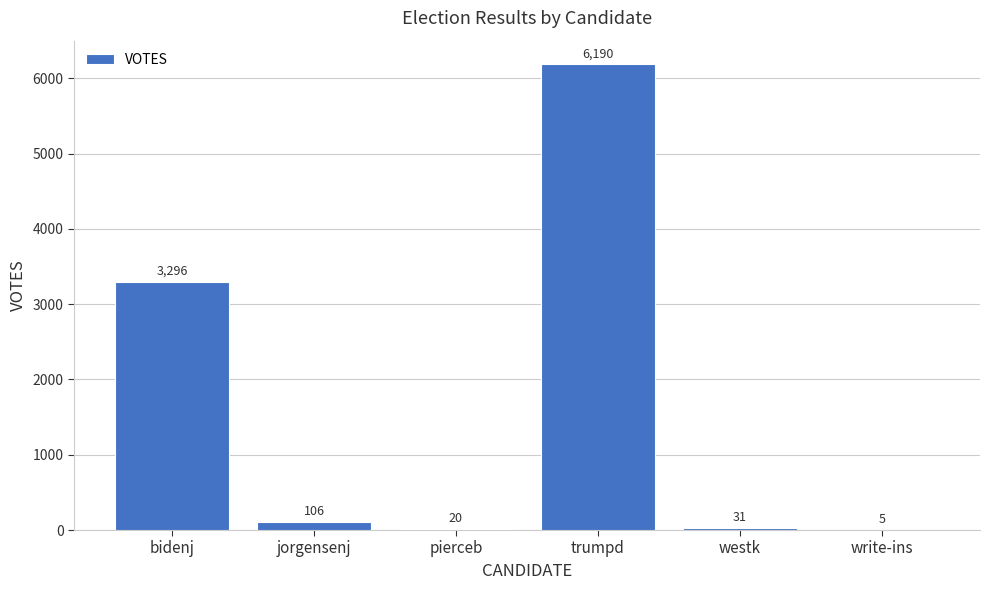

Reading left to right, transcribe all the data shown in this chart.

3296	106	20	6190	31	5